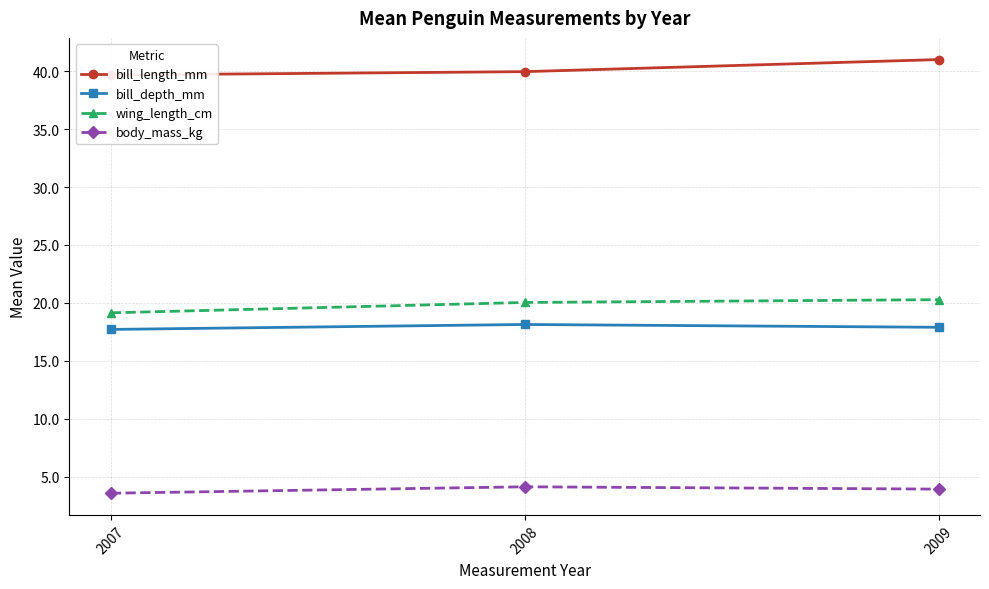

Reading left to right, what are all the values shown in this chart?

bill_length_mm: 2007=39.7	2008=40.0	2009=41.0
bill_depth_mm: 2007=17.7	2008=18.1	2009=17.9
wing_length_cm: 2007=19.1	2008=20.0	2009=20.3
body_mass_kg: 2007=3.6	2008=4.1	2009=3.9